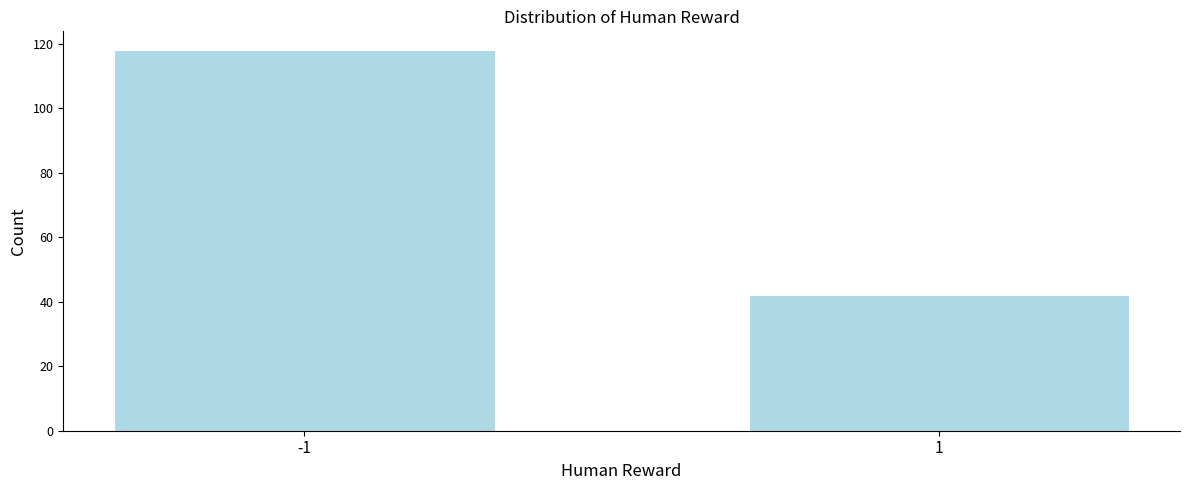

Reading right to left, transcribe all the data shown in this chart.

42	118